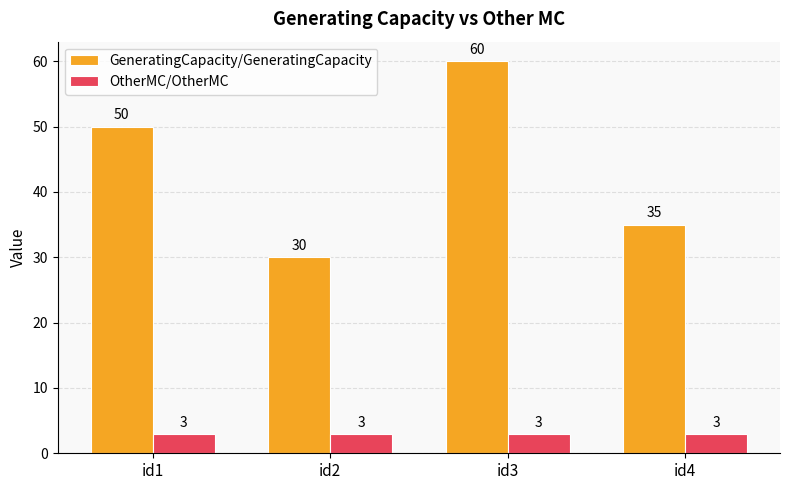

List the series in order of their overall mean, lowest first.

OtherMC/OtherMC, GeneratingCapacity/GeneratingCapacity